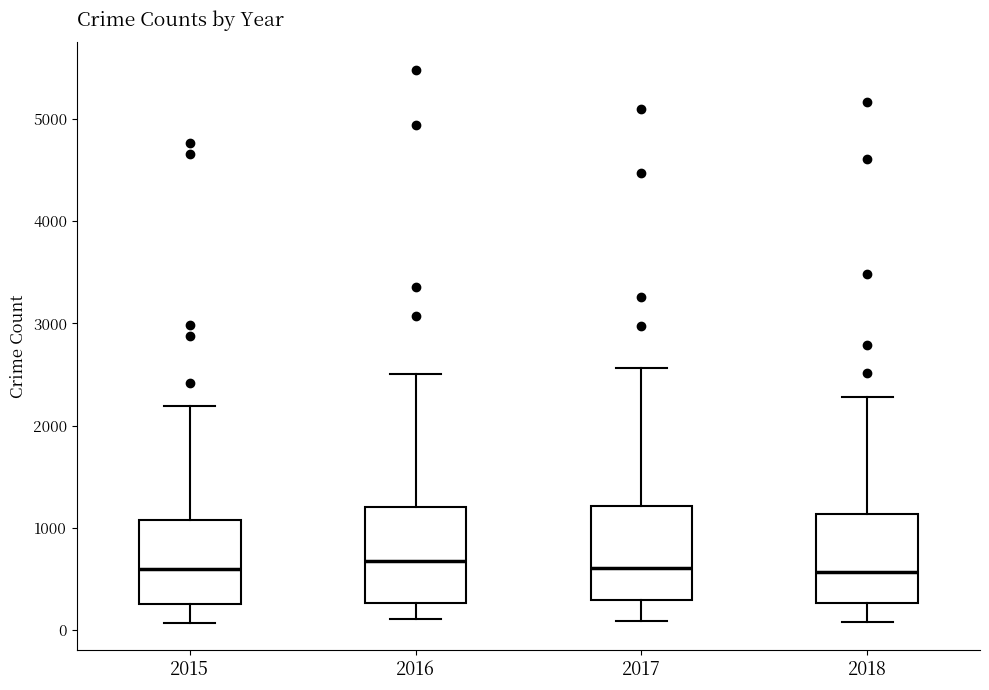

Where does the upper whisker of the box at x = 2015 end on the y-axis? The values are not printed on the chart, so give them approximately, as read against the axis.

2200